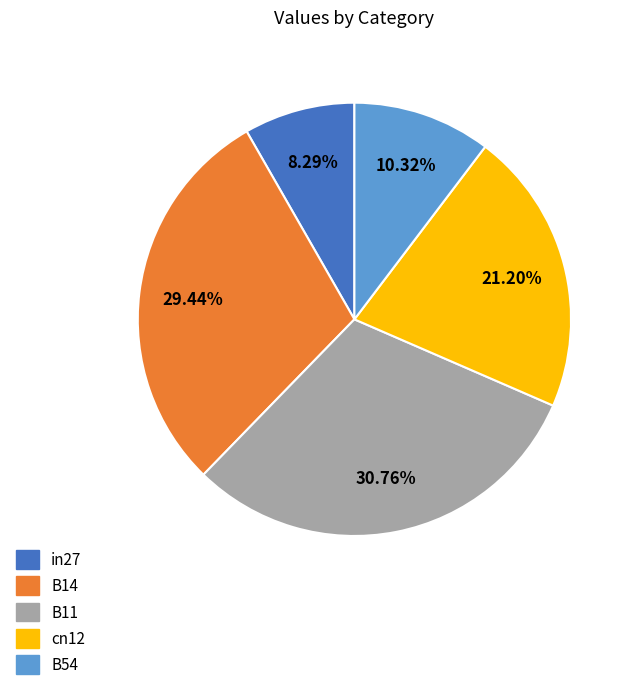

Is it true that B14 is 29% of the pie?

True